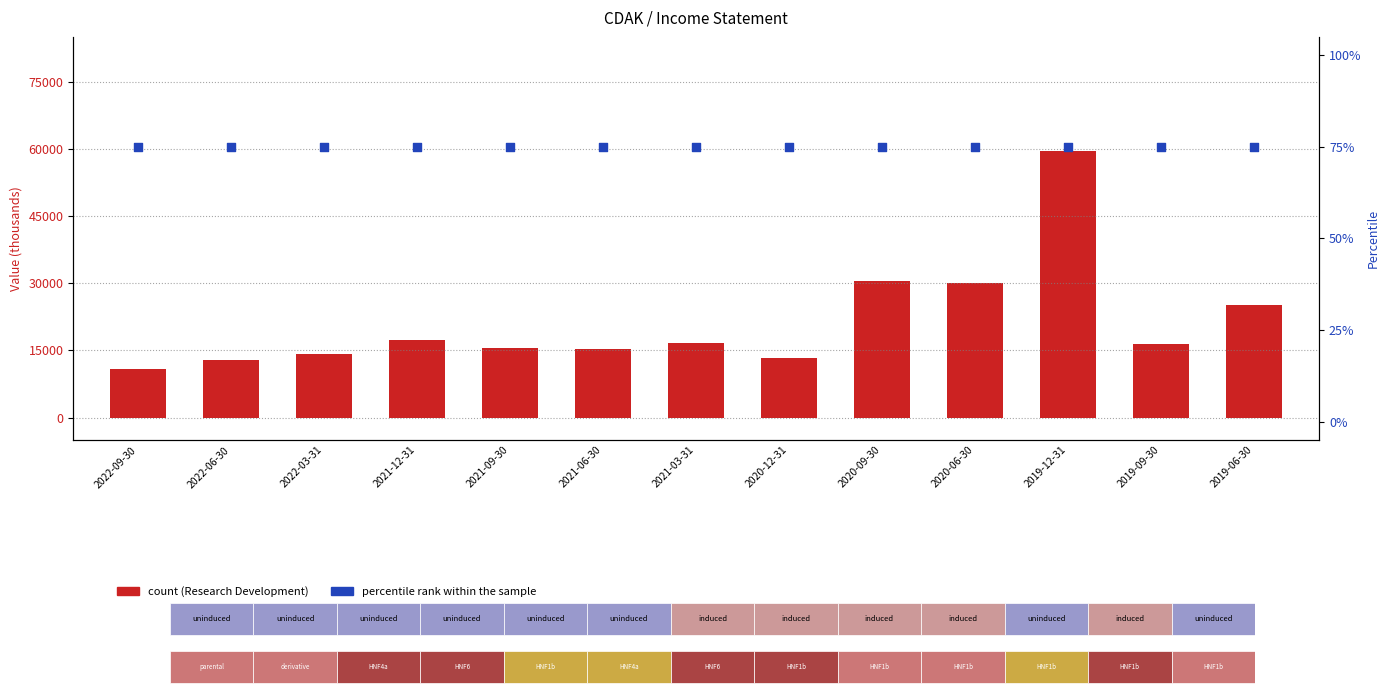

Which series has the largest total across all categories?

Research Development